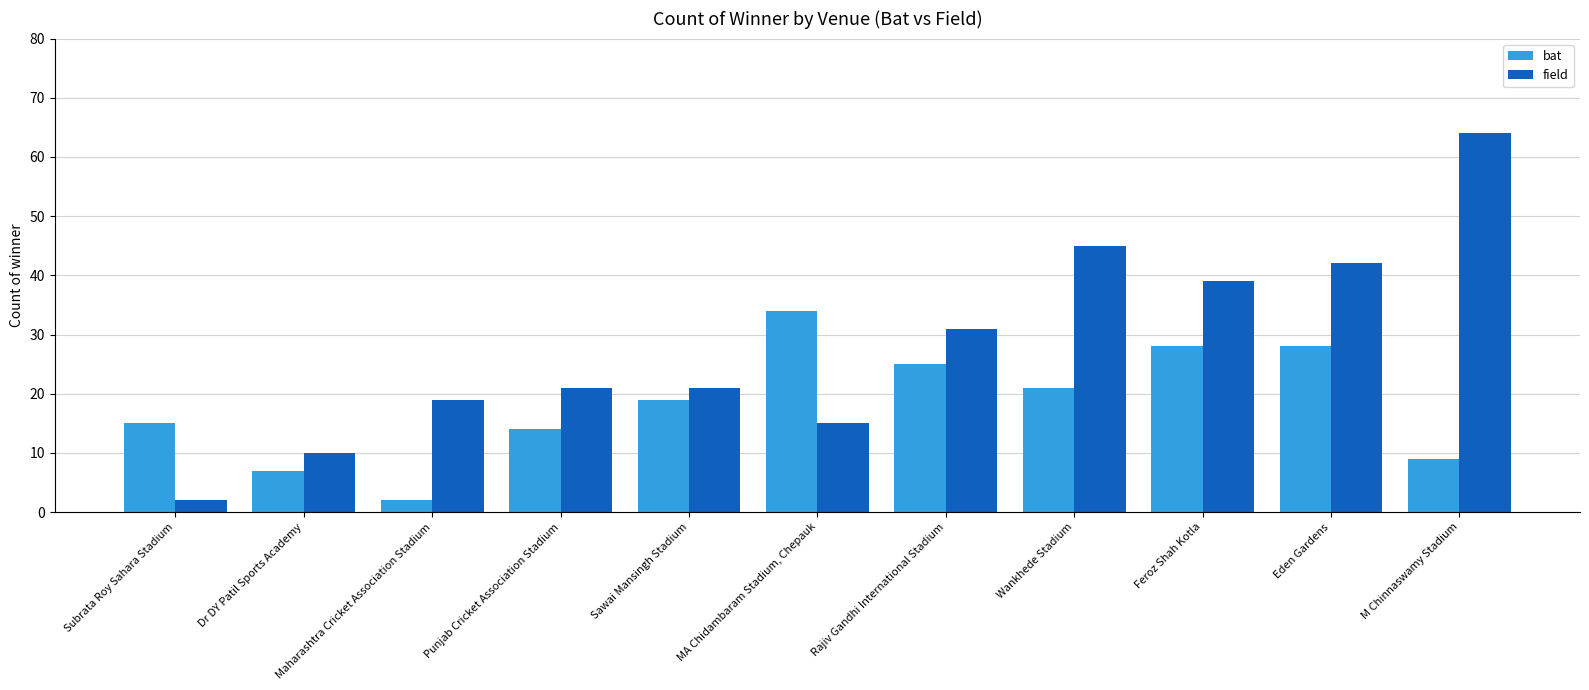

How many bars are there in each group?

2